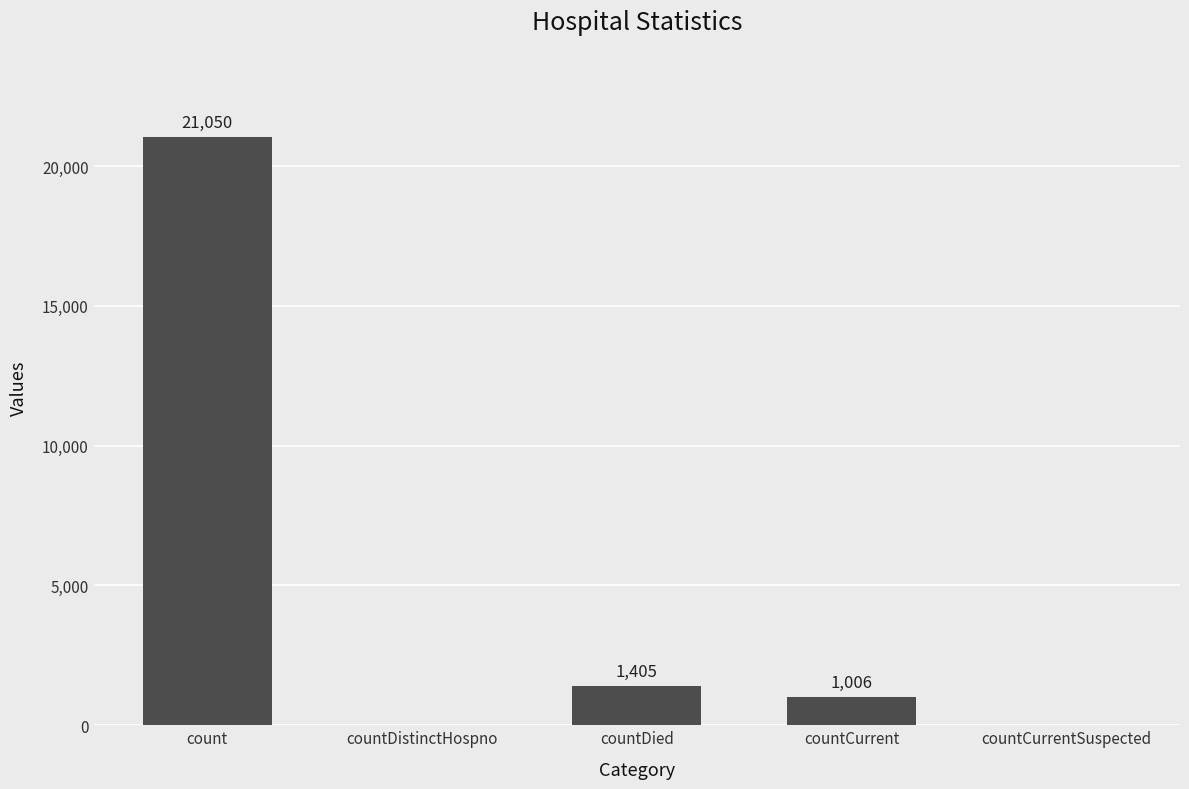

How many series are shown in this chart?

1